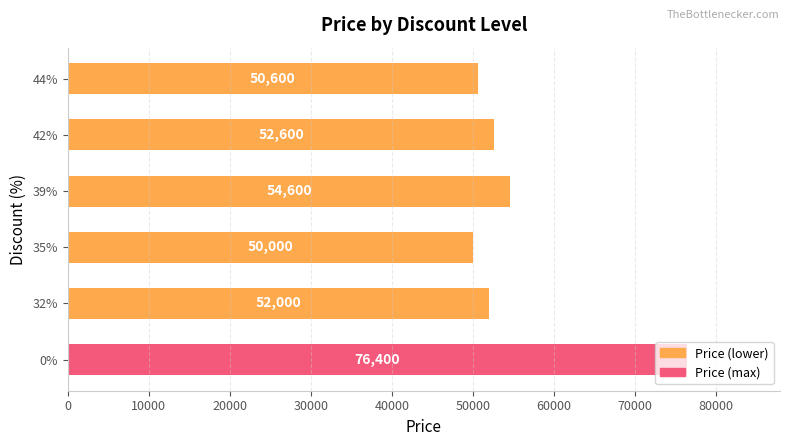

Rank the categories by value from lowest to highest.

35%, 44%, 32%, 42%, 39%, 0%